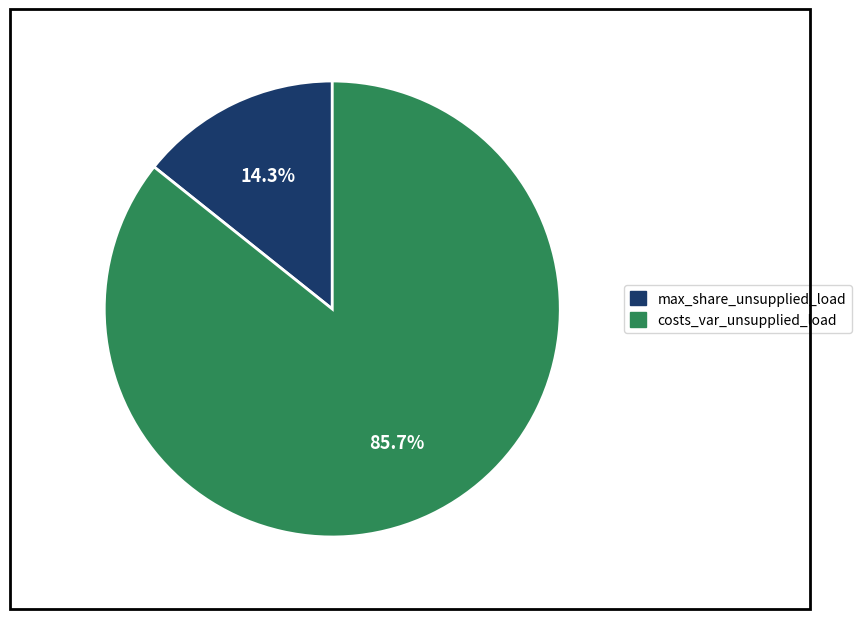

Which slice is the largest?

costs_var_unsupplied_load